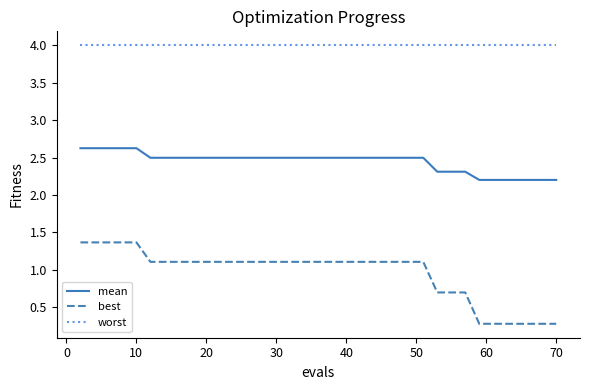

Rank the series by their average value, from highest to lowest.

worst, mean, best